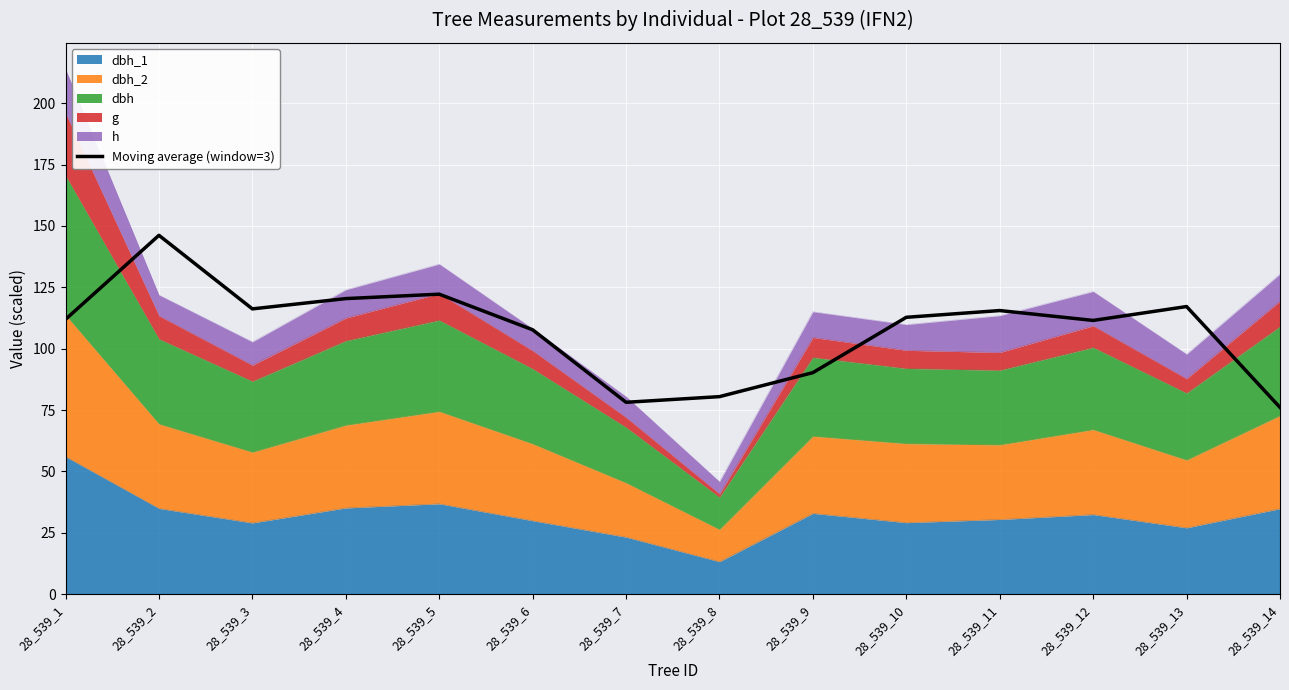

Which has a higher value, 28_539_12 or 28_539_4?

28_539_4